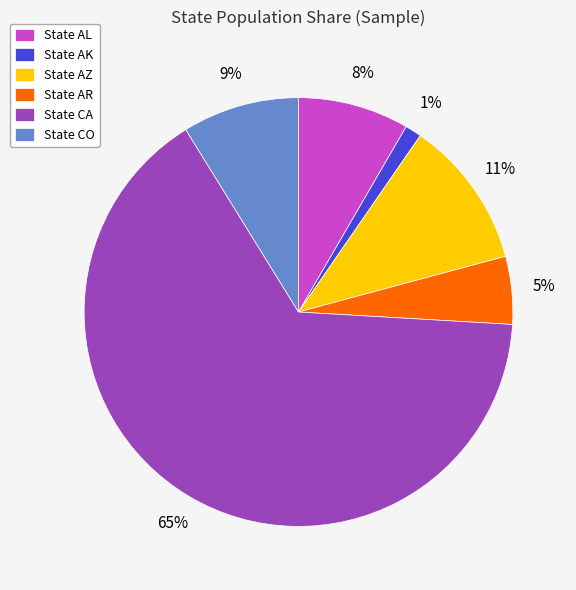

Which has a higher value, State CA or State AK?

State CA